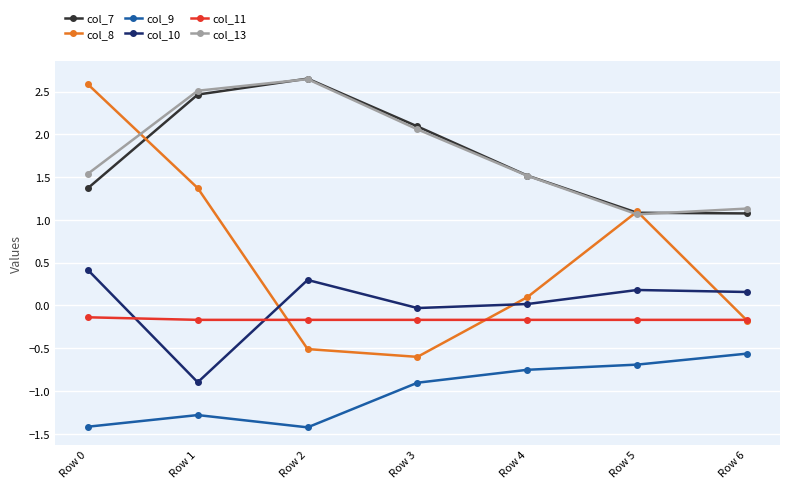

At which category does col_13 reach its first local peak?

Row 2